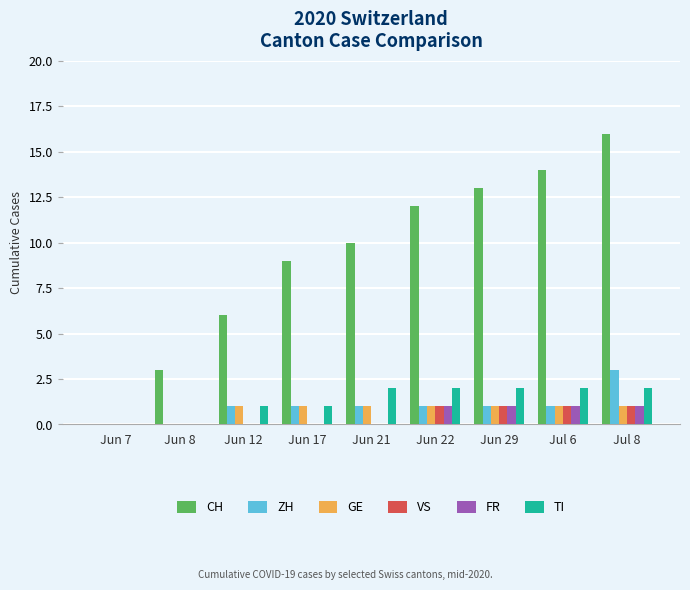

How many series are shown in this chart?

6